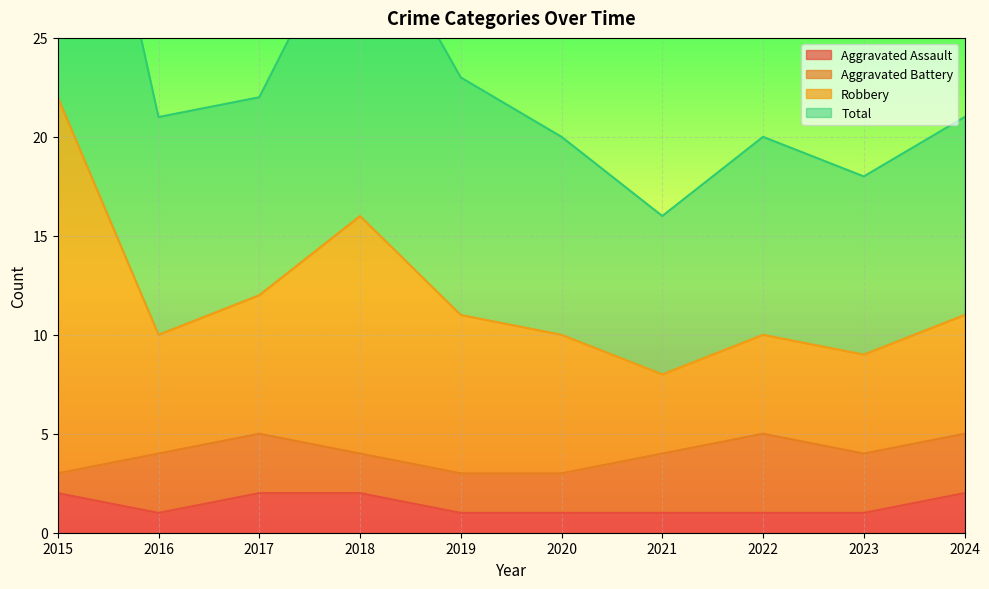

What is the spread (max minus min) of values at 2018?

30